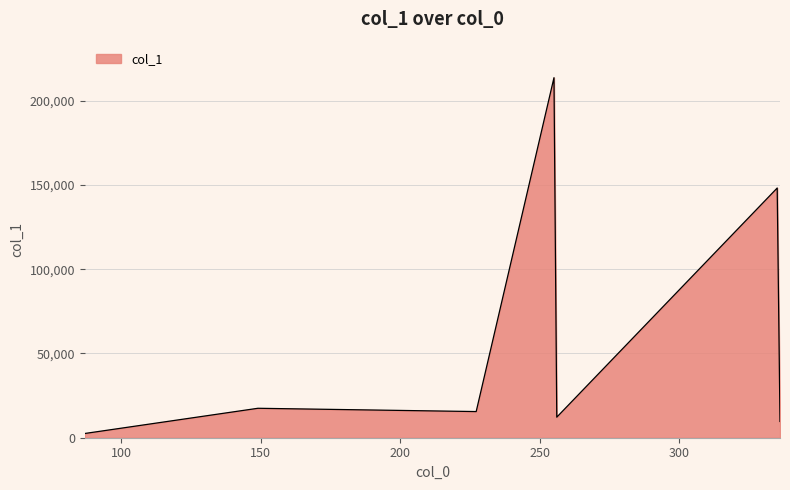

What is the maximum value shown in the chart?

213735.4